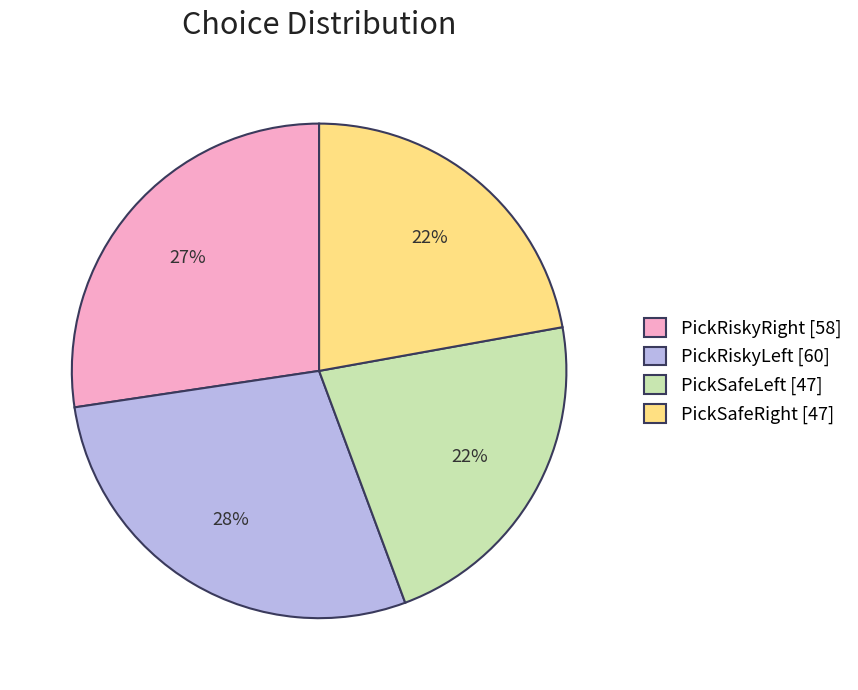

Is PickSafeRight [47] the majority of the pie?

No